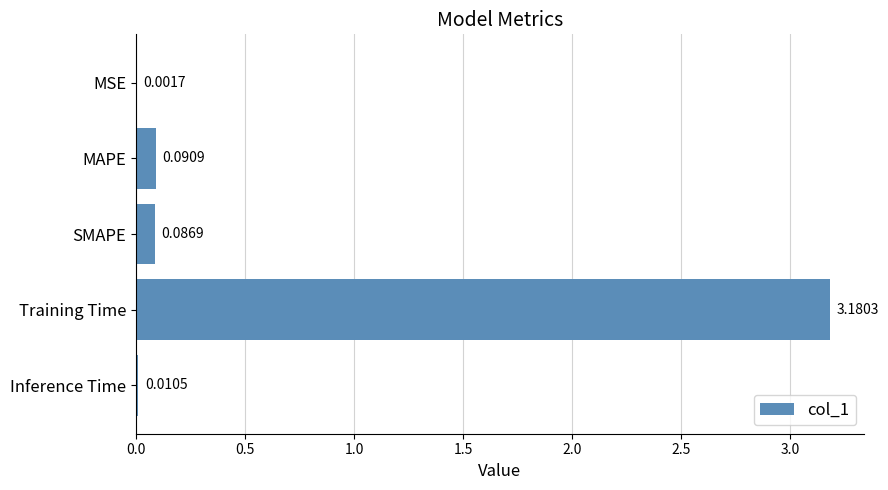

Which label corresponds to the largest value in the chart?

Training Time